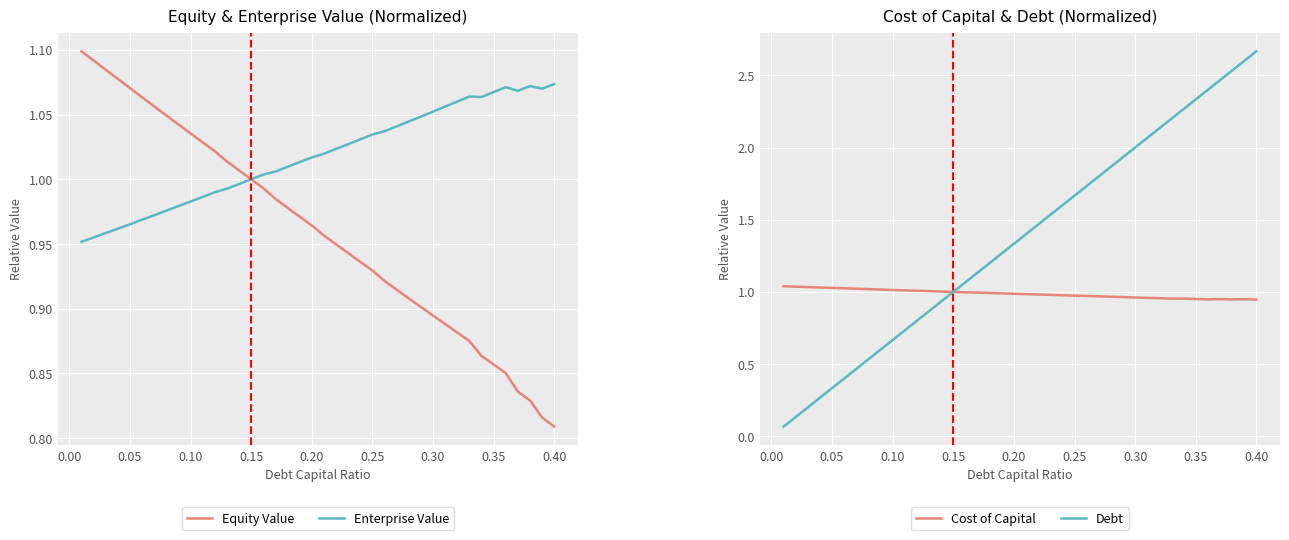

Rank the series by their maximum value, from lowest to highest.

Cost of Capital, Enterprise Value, Equity Value, Debt